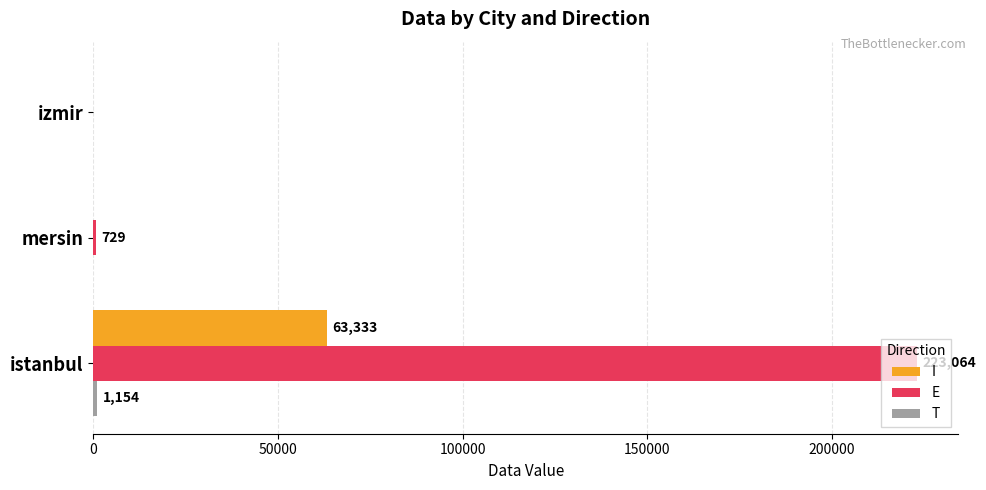

Is the value of E at istanbul greater than the value of I at izmir?

Yes